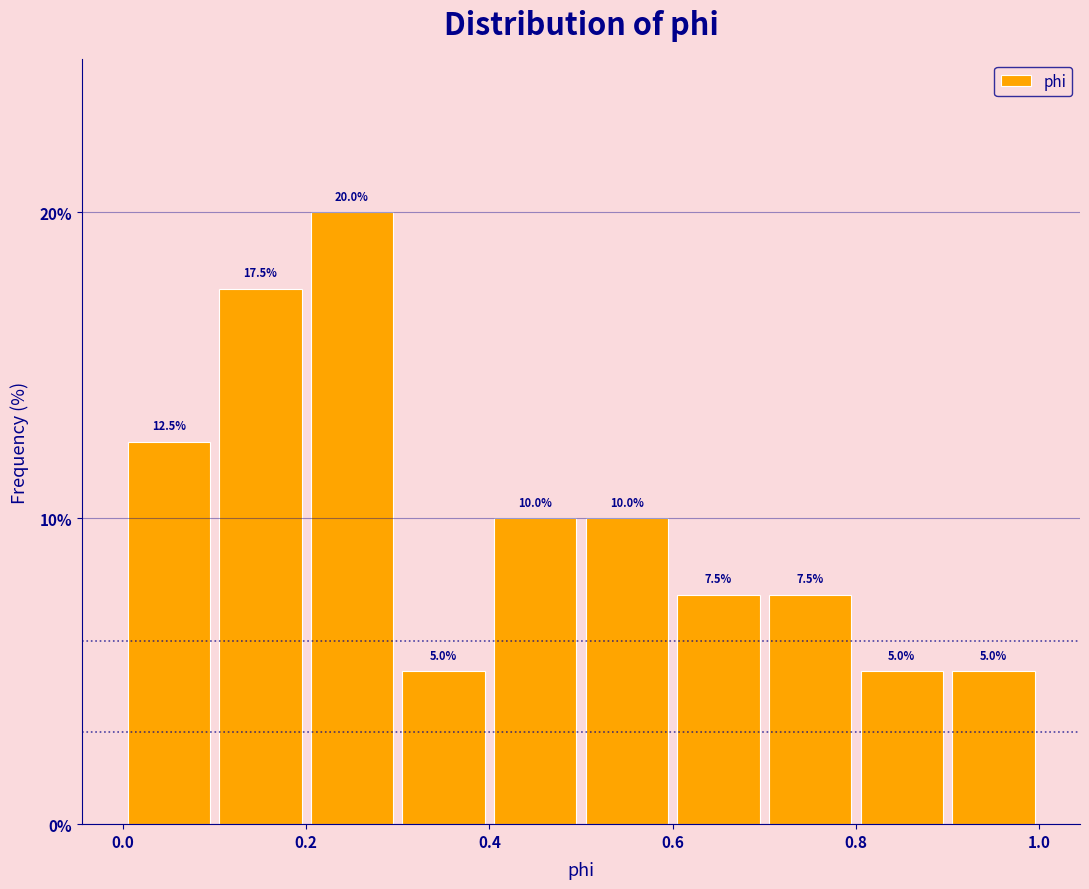

What is the height of the bar covering 0.8 to 0.9 on the x-axis?

5.0